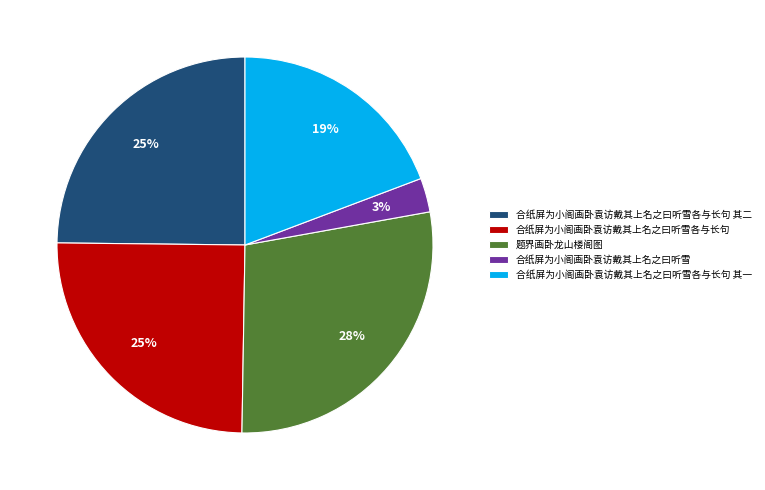

Count the number of slices in the pie.

5